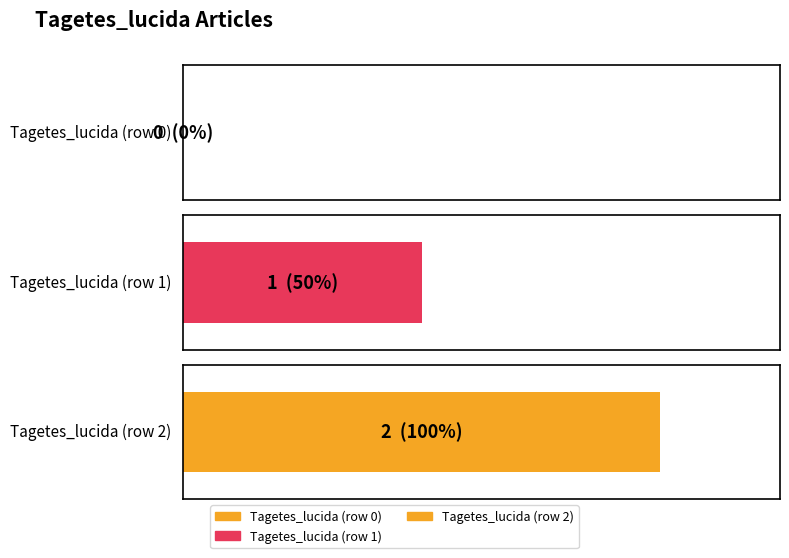

The chart shows a value of 1 at Tagetes_lucida (row 1). True or false?

False